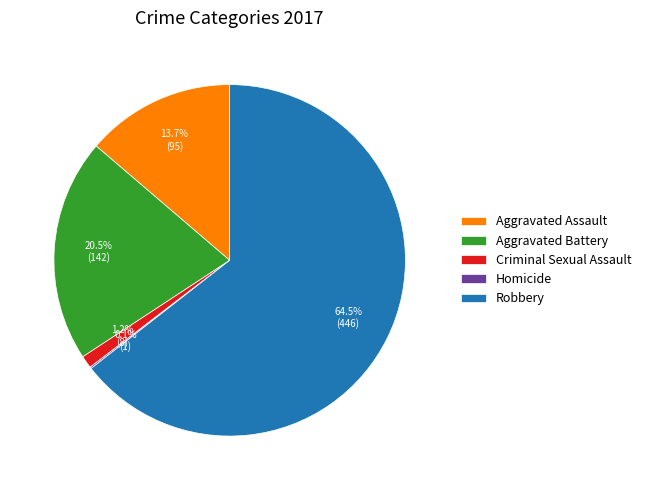

What portion of the pie excludes Aggravated Battery?

79.5%